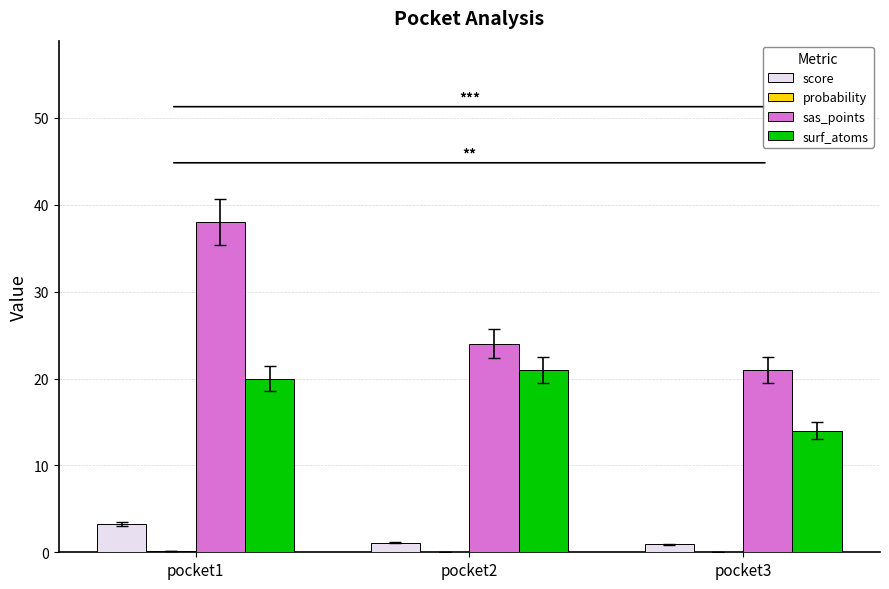

At which category is the sum across all series the highest?

pocket1